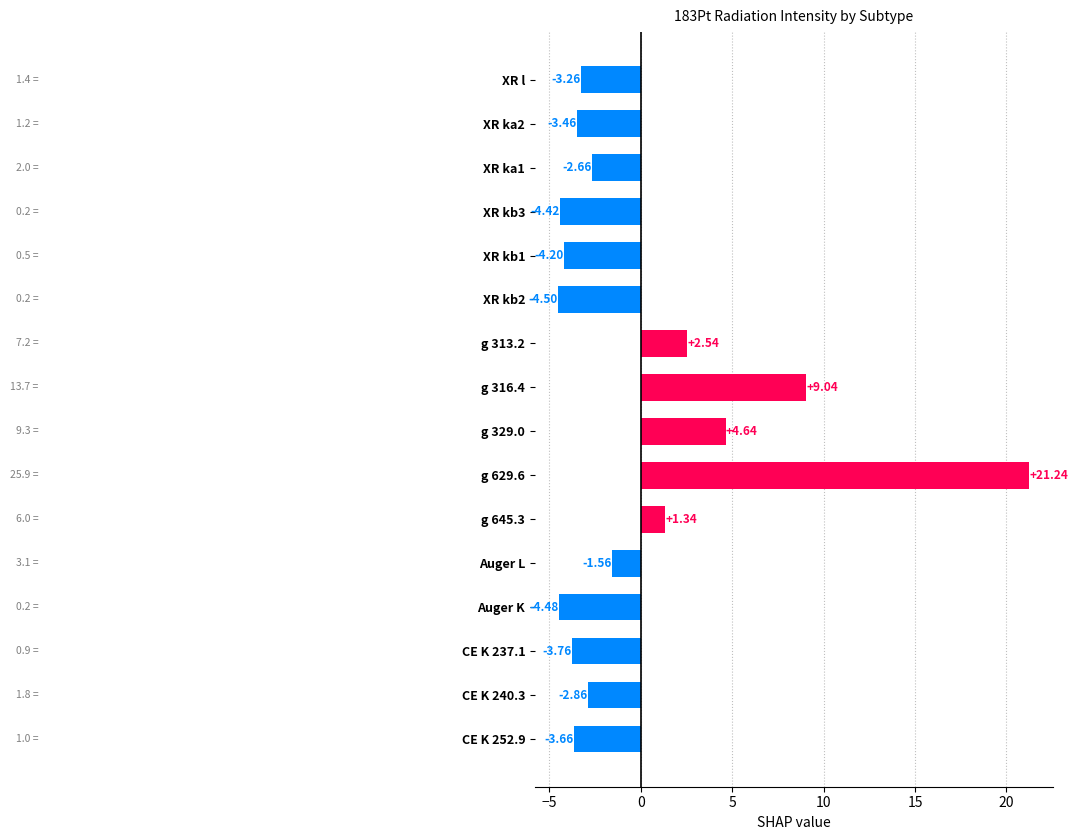

How many categories are shown in the chart?

16